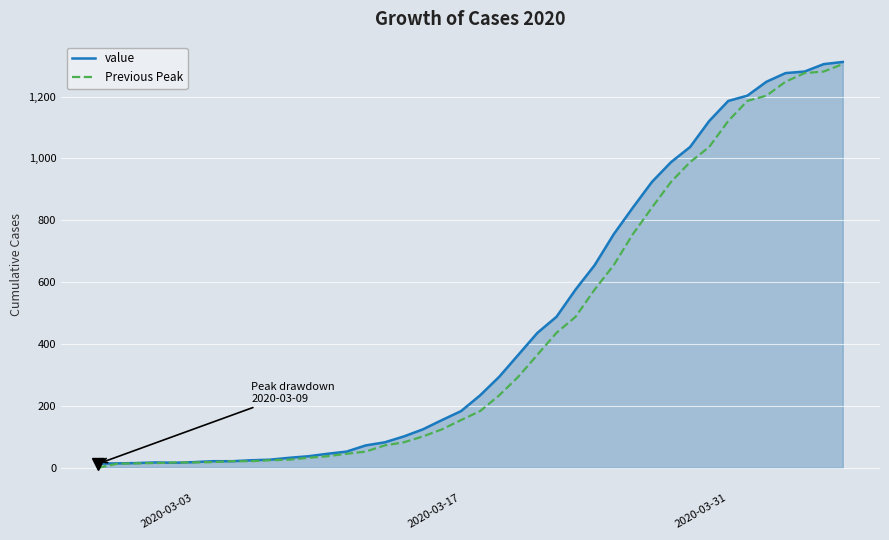

What is the highest value of the Previous Peak series?

1305